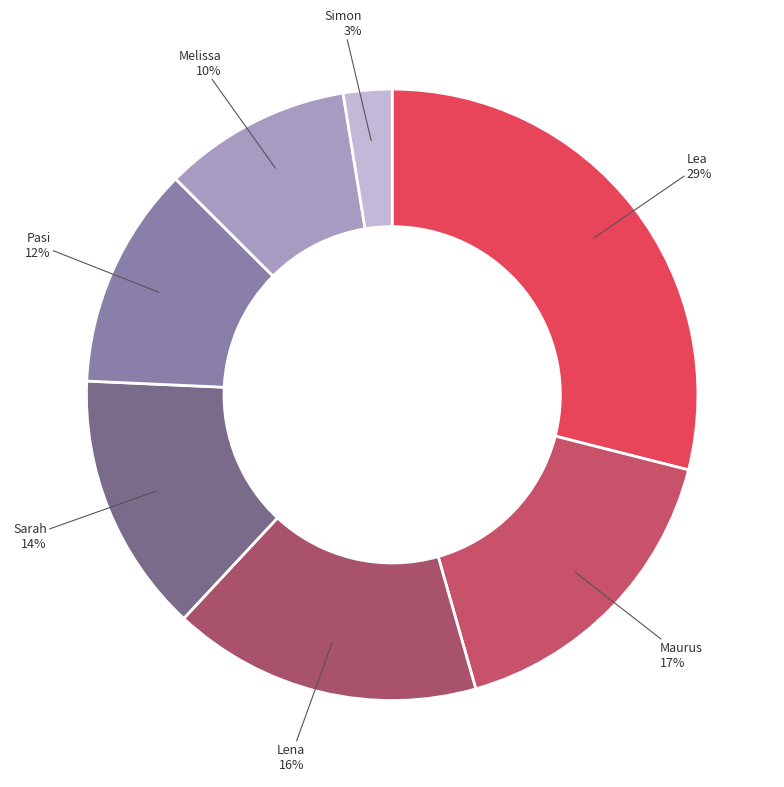

How many slices are in this pie chart?

7